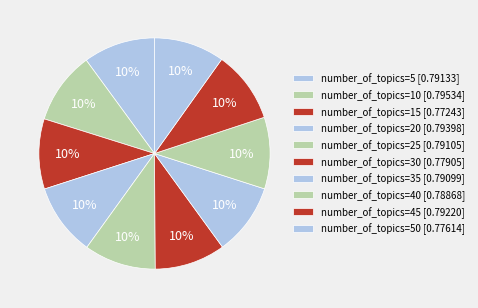

How many slices are in this pie chart?

10